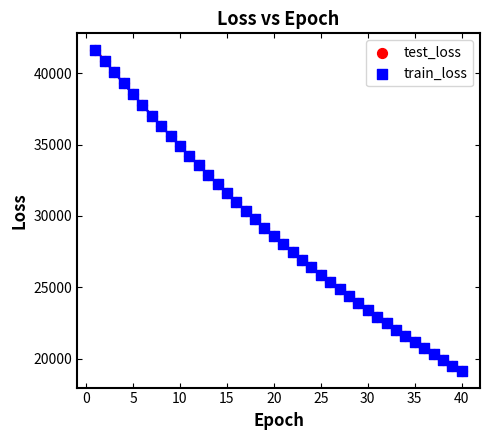

What are all the series names shown in the legend?

test_loss, train_loss